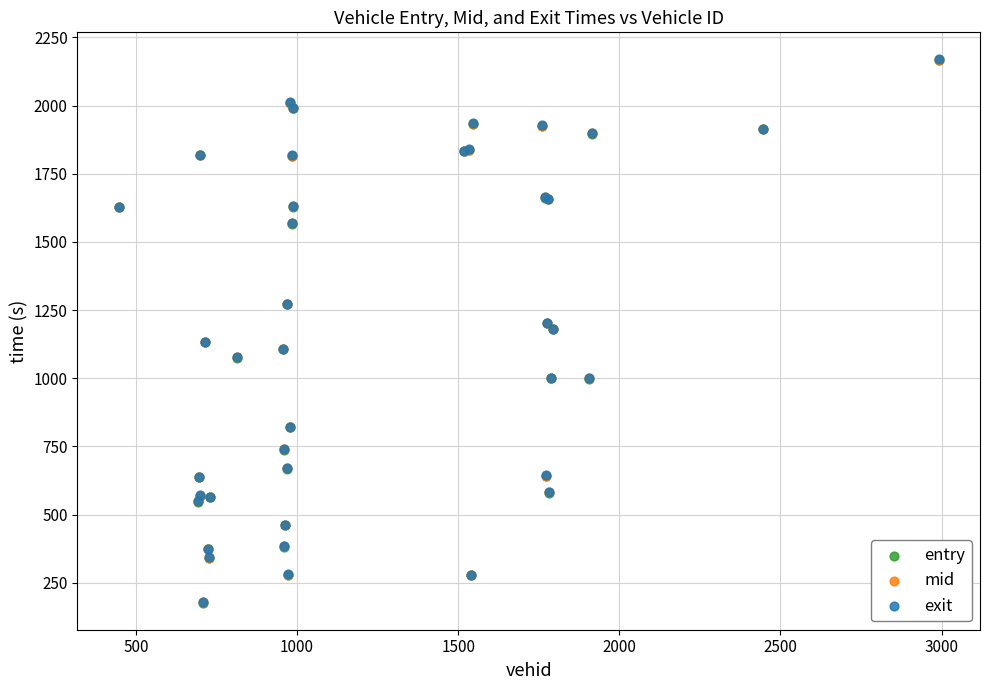

Which series has the largest Y range (max minus min)?

entry